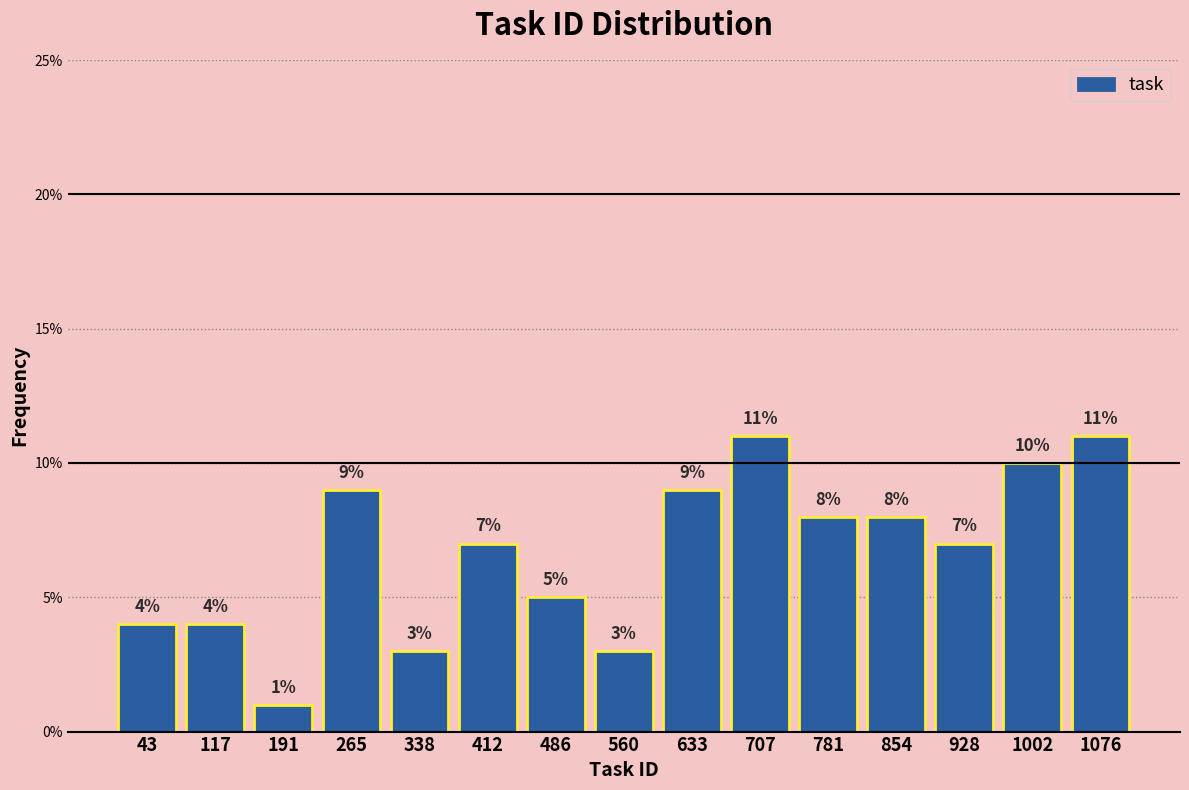

How tall is the bar that spans 890 to 970 on the x-axis? The bar edges are not printed on the chart, so give them approximately, as read against the axis.

7